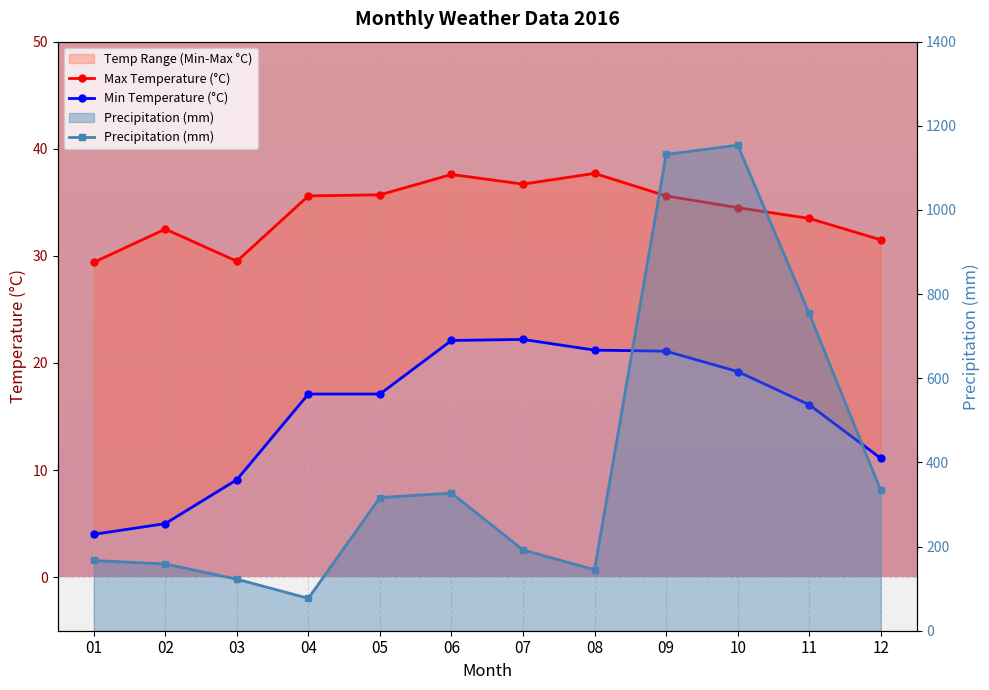

What is the greatest value displayed?

1154.0